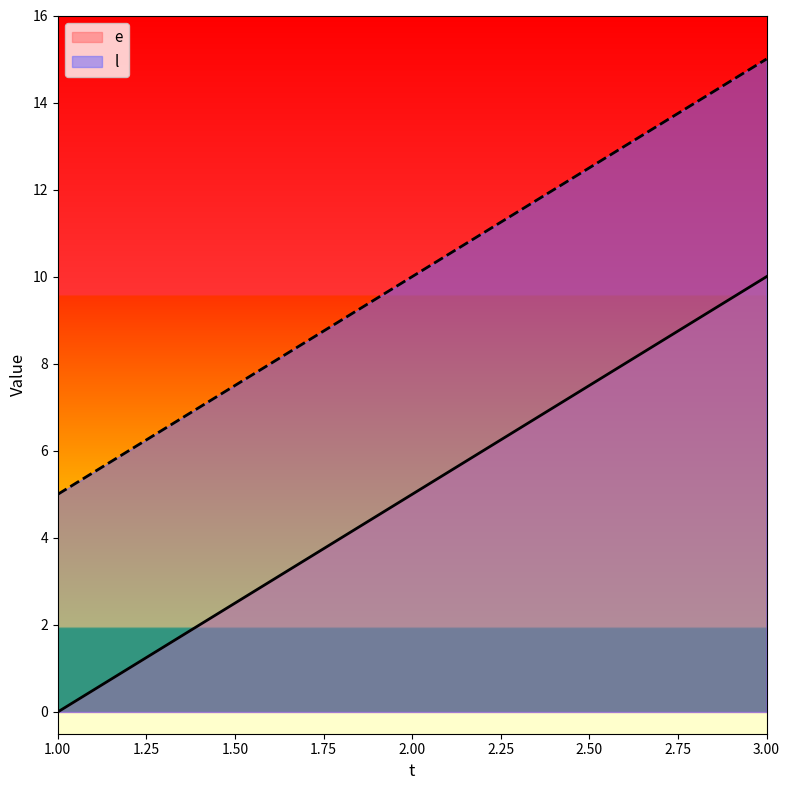

Is the value of e at 1.00 greater than the value of l at 2.00?

No